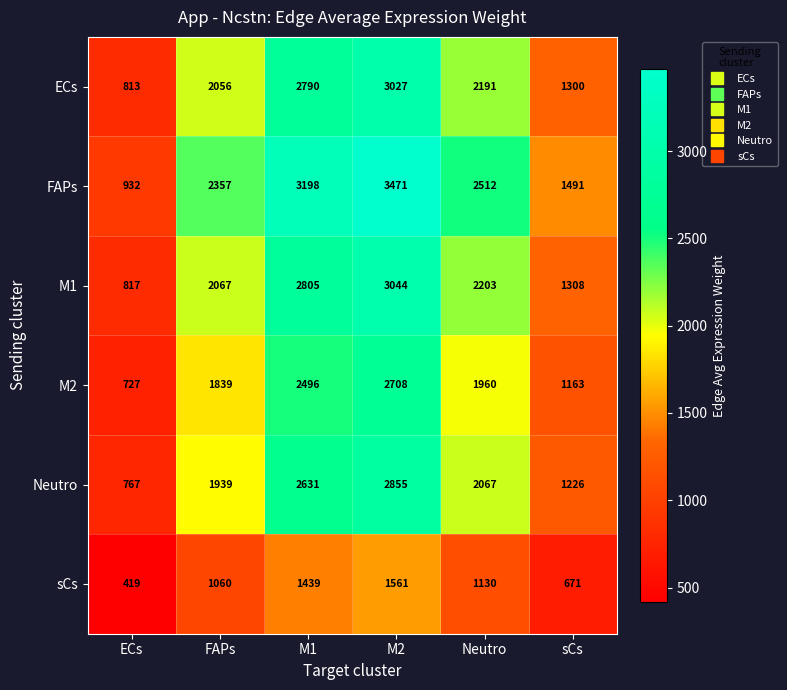

What is the difference between the maximum and minimum values in the FAPs series?

2539